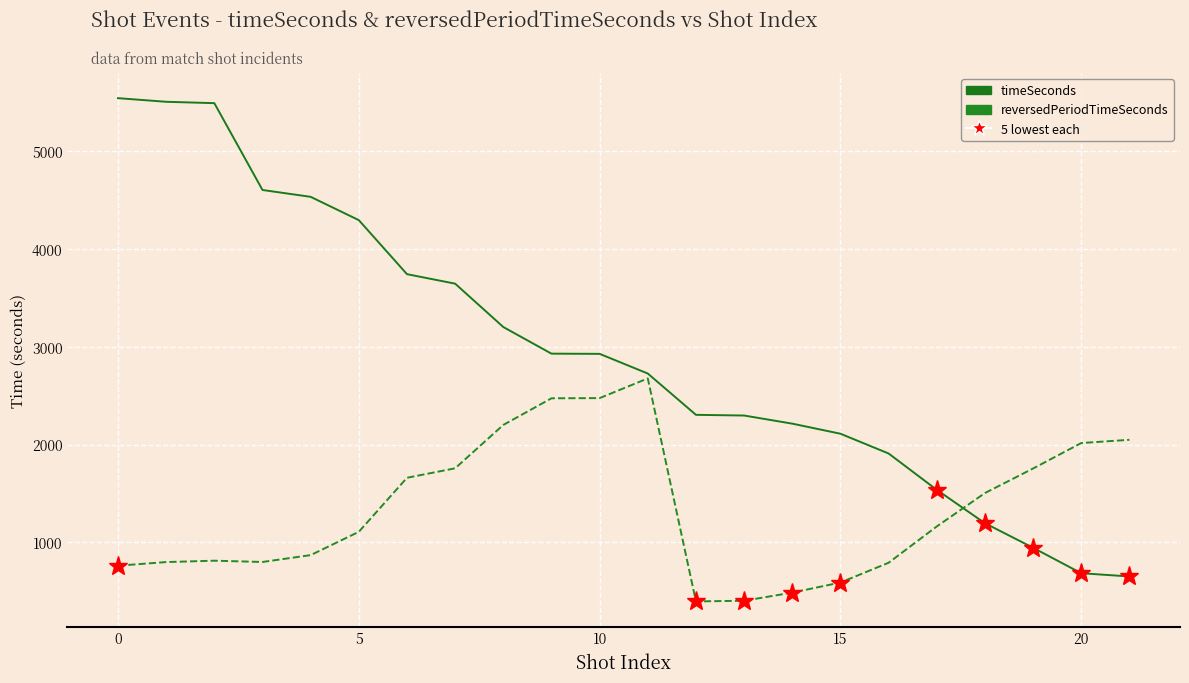

Which series has the widest spread of values?

timeSeconds